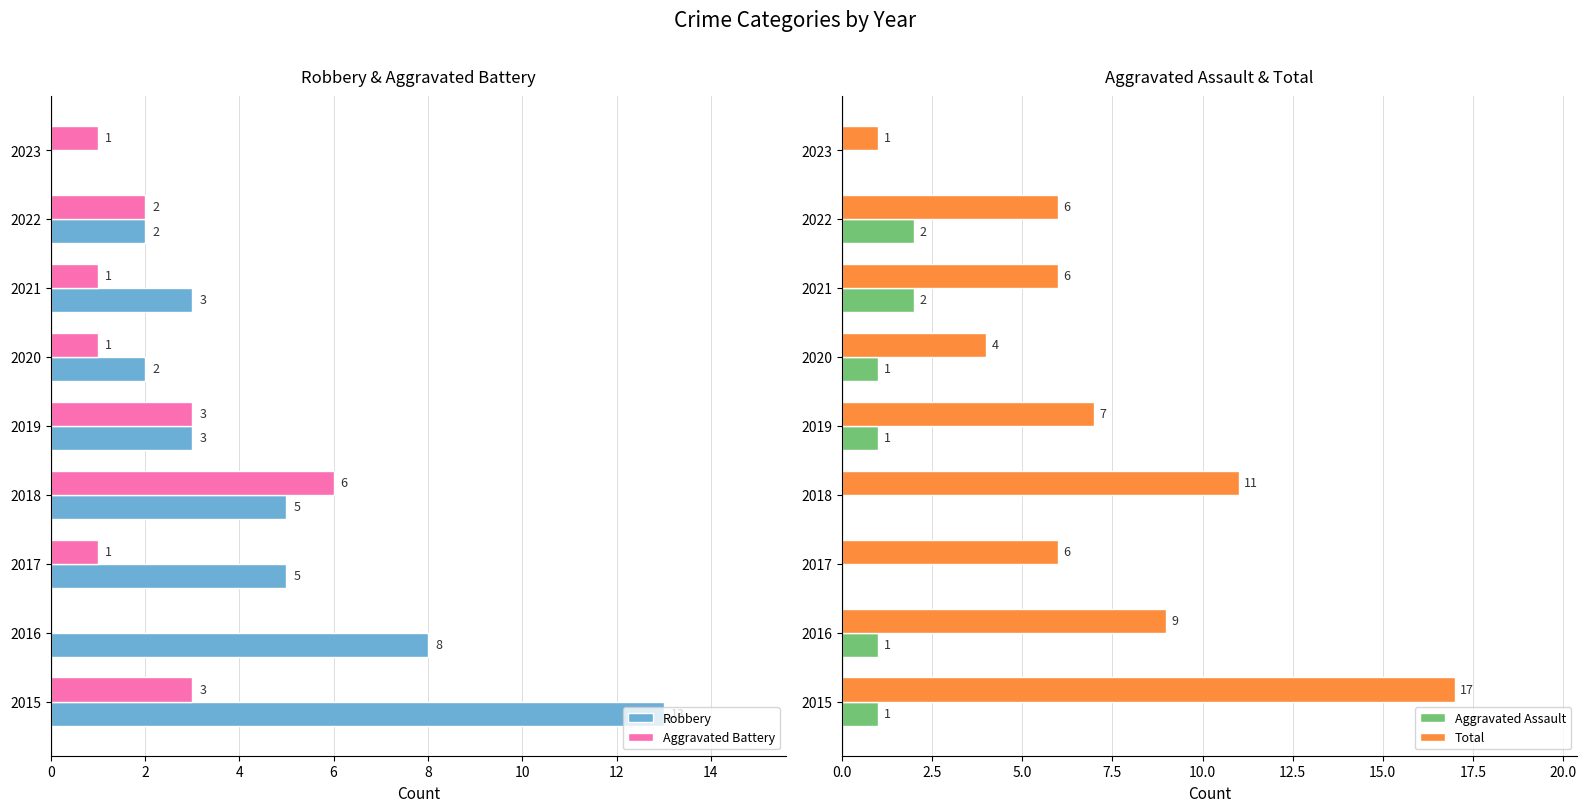

How many bars are there in total?

36